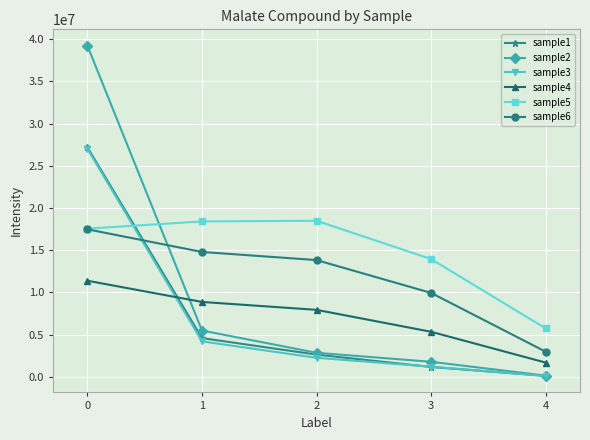

Count the number of categories in the chart.

5